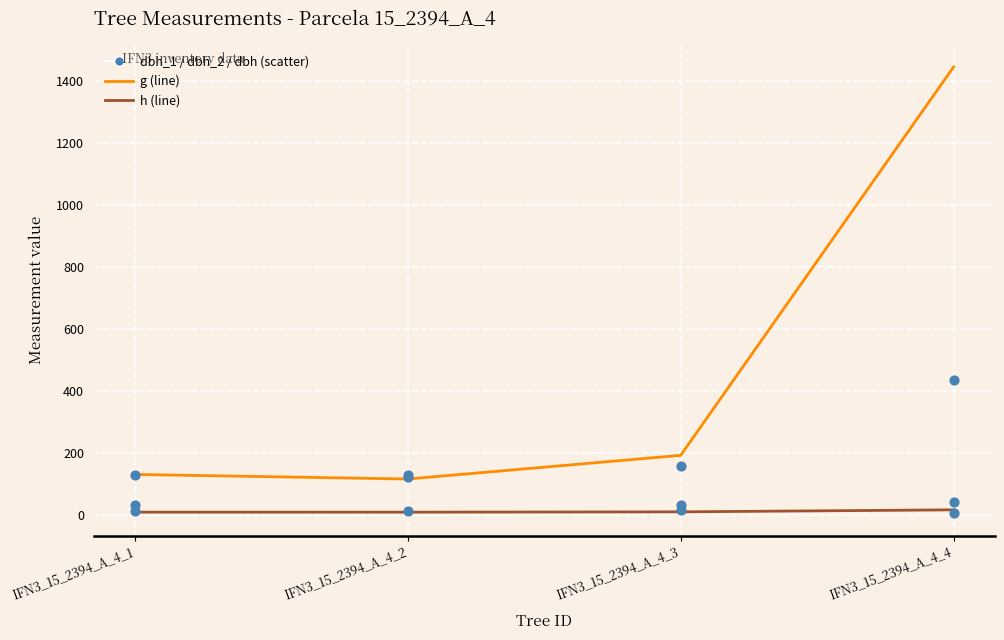

Which series reaches the minimum Y coordinate?

dbh_1